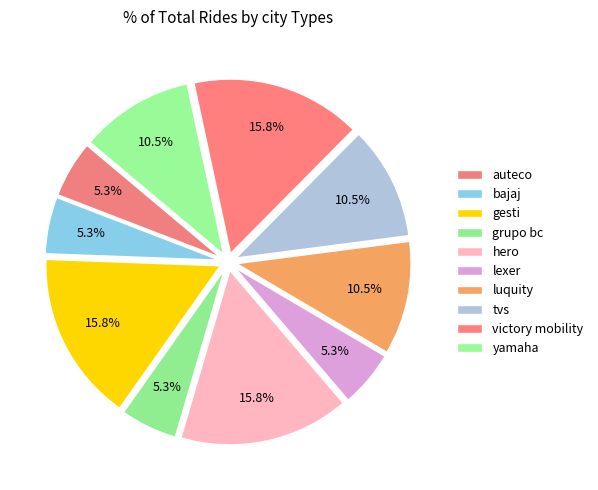

Rank the categories by value from lowest to highest.

auteco, bajaj, grupo bc, lexer, luquity, tvs, yamaha, gesti, hero, victory mobility